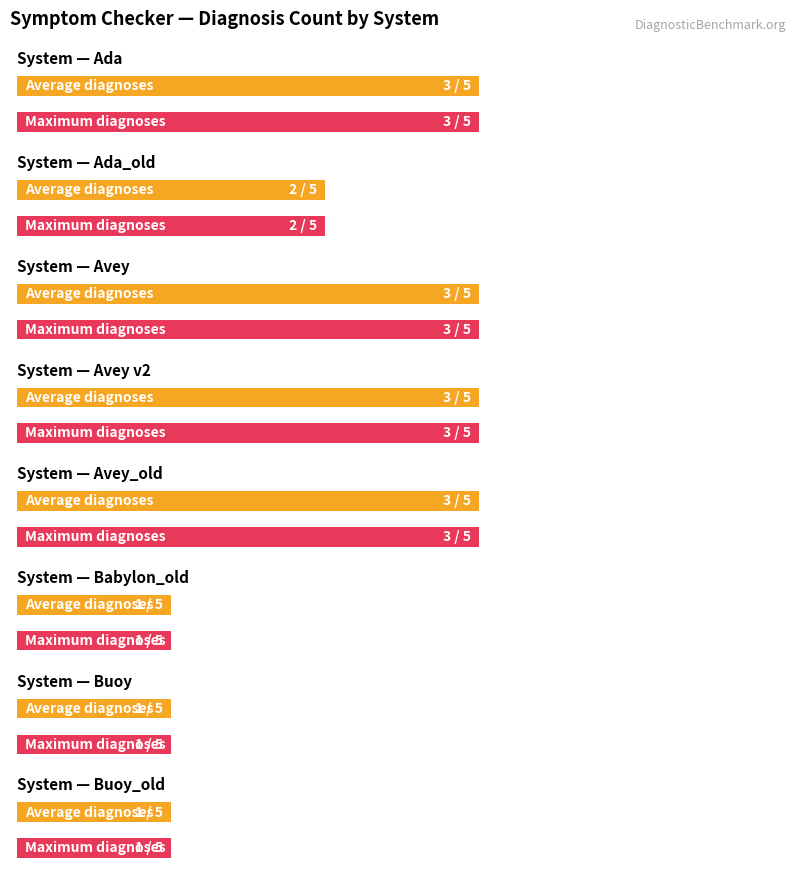

Does the chart contain stacked bars?

No